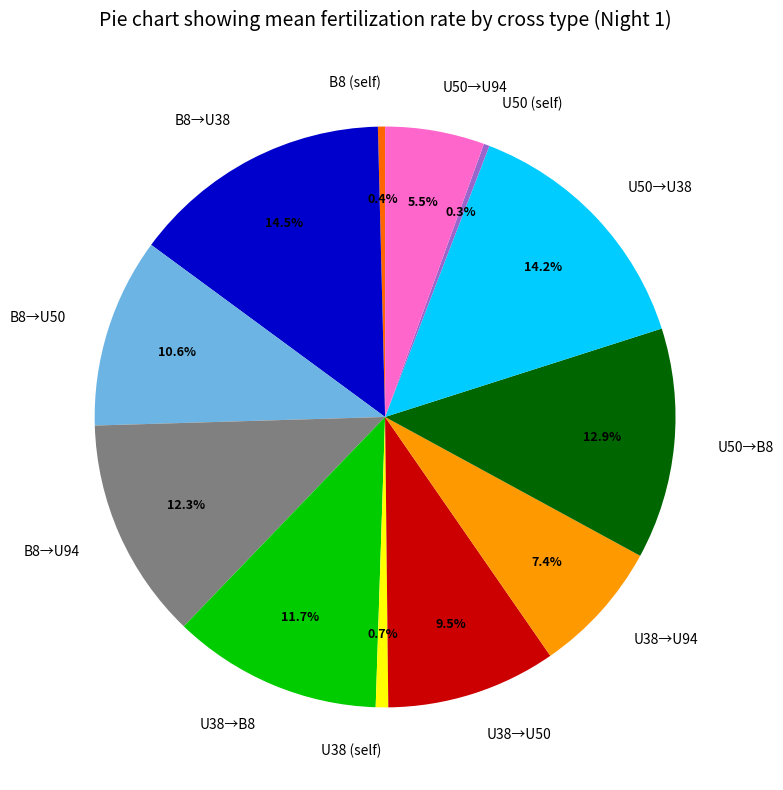

Is there any slice that represents more than half of the pie?

No